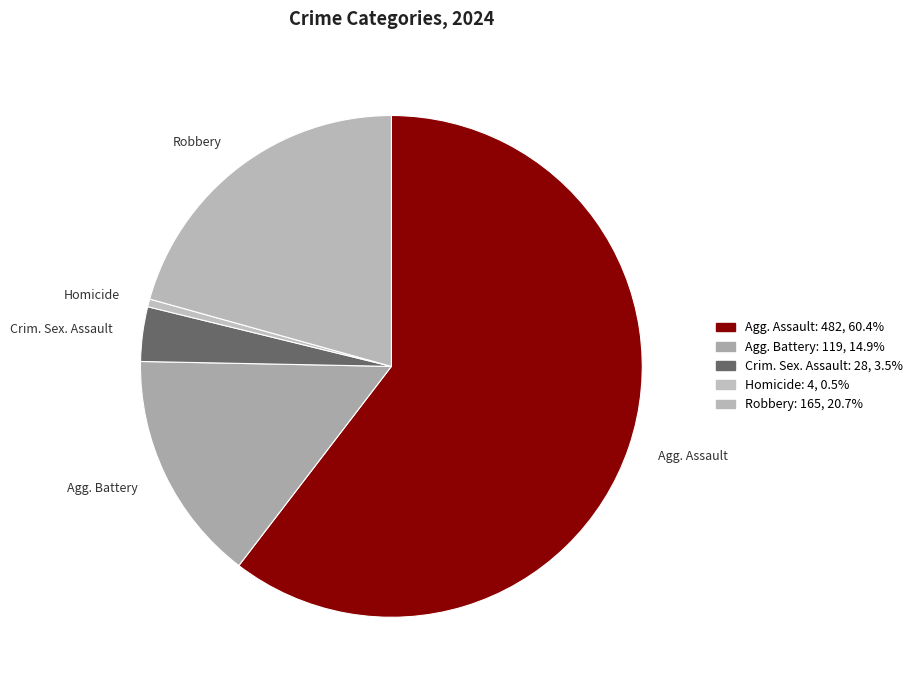

The Robbery slice represents 13% of the pie. True or false?

False